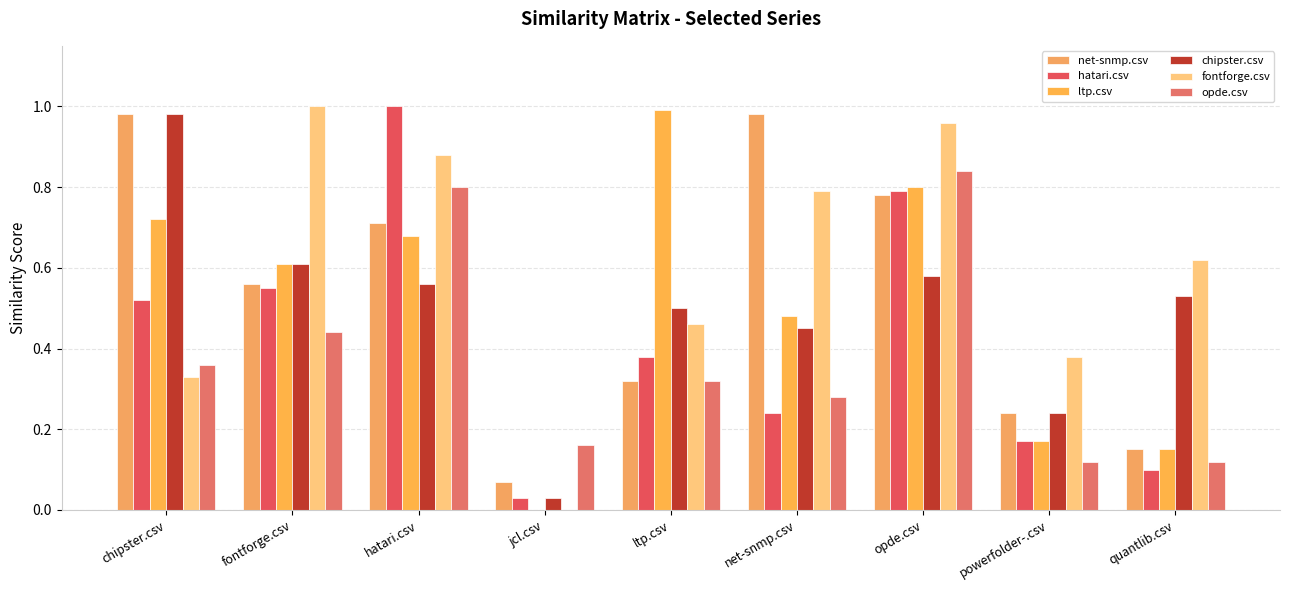

At which category is the sum across all series the highest?

opde.csv